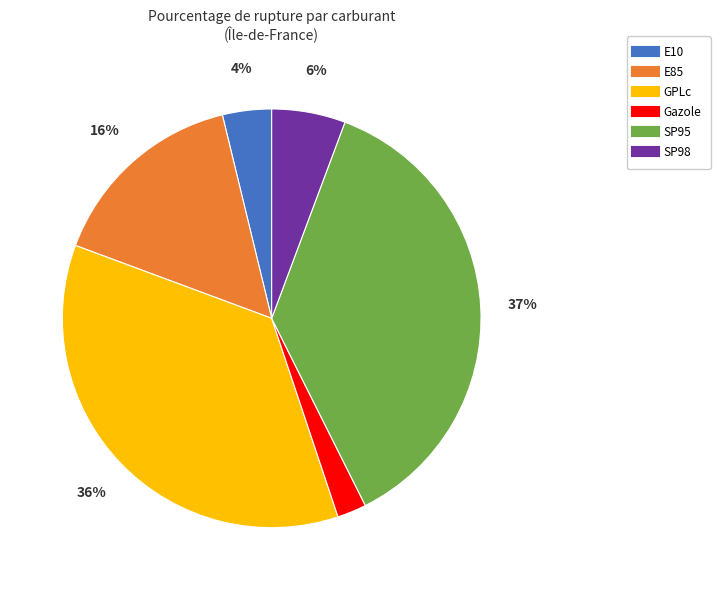

Is it true that Gazole is 2% of the pie?

True